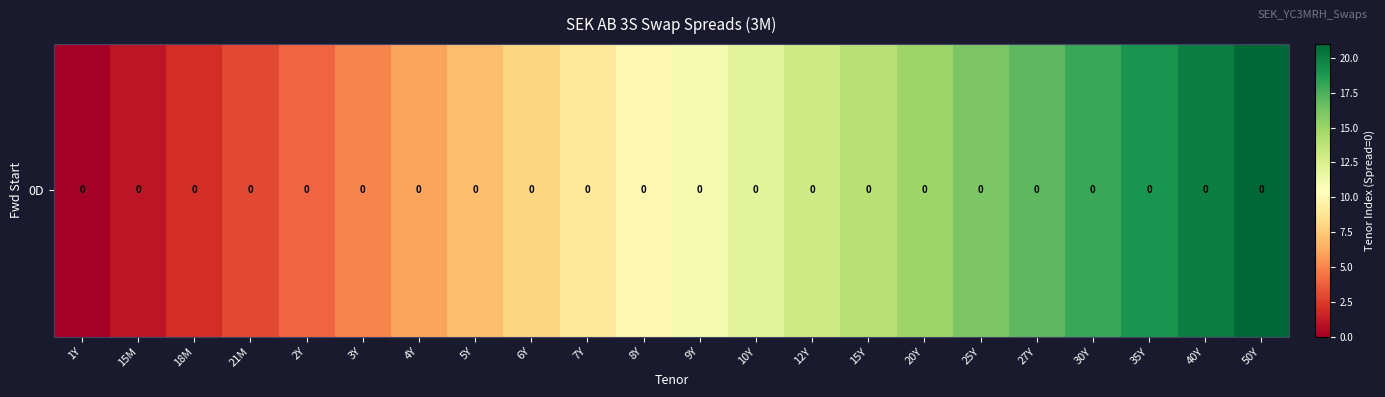

Between 7Y and 30Y, which is larger?

30Y